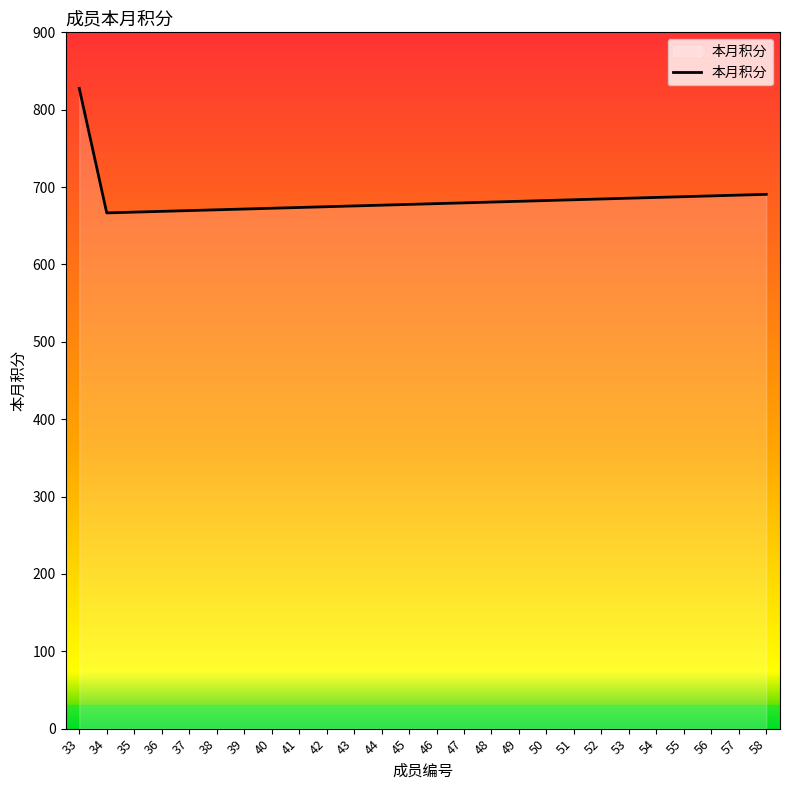

What is the difference between the values at 33 and 55?

140.0